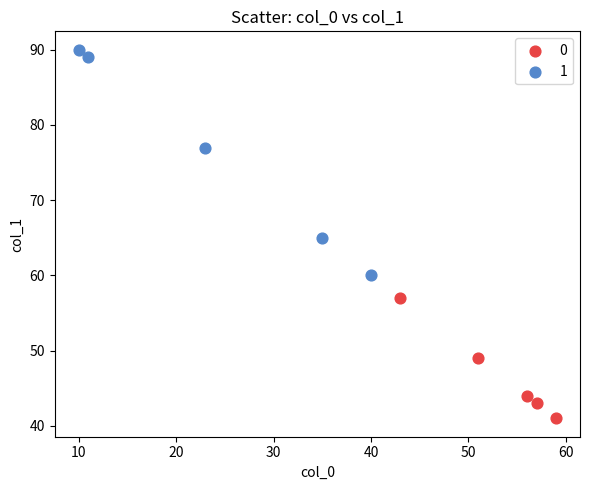

What are all the series names shown in the legend?

0, 1